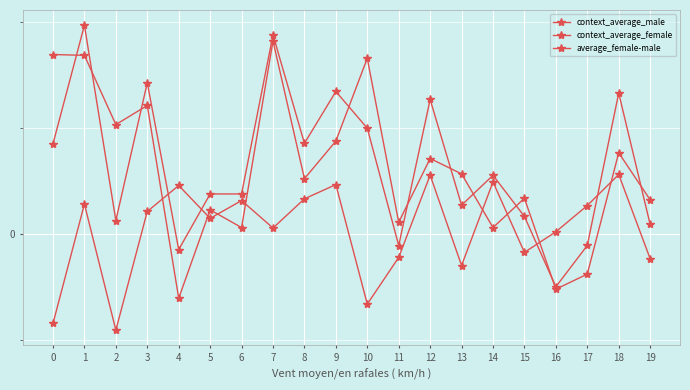

Does the chart have visible grid lines?

Yes